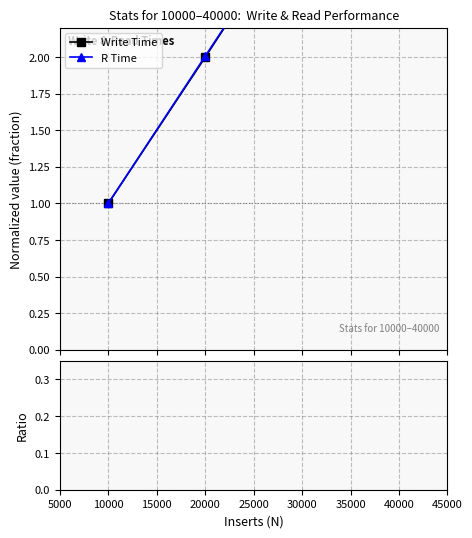

Which has a higher value, 30000 or 40000?

40000